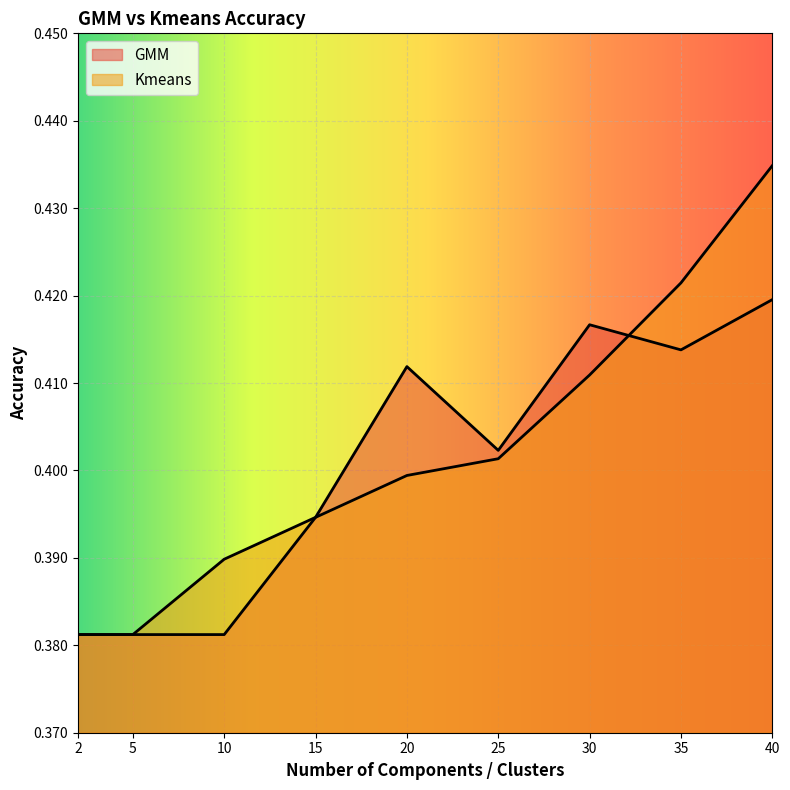

Between which two adjacent categories do Kmeans and GMM first intersect?

30 and 35